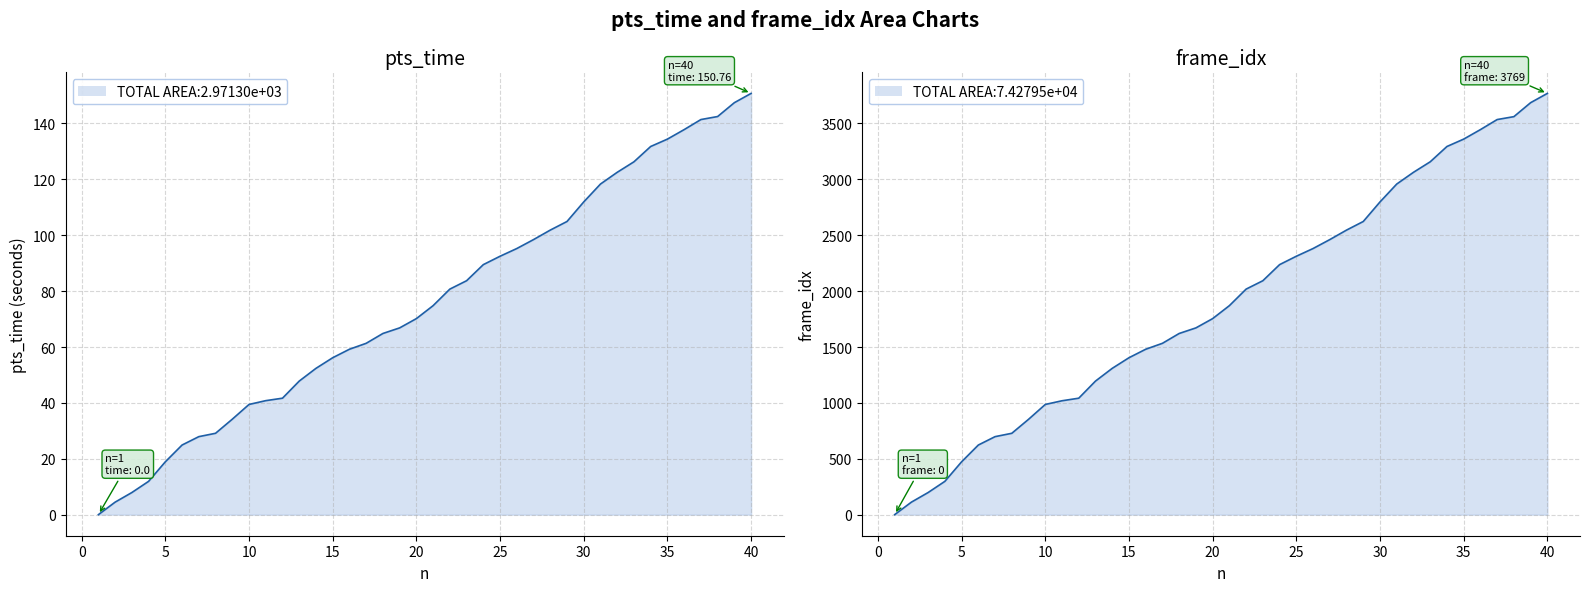

Reading left to right, extract all data points from this chart.

pts_time: 0.0	4.5	7.9	11.9	18.9	24.9	27.9	29.1	34.2	39.4	40.8	41.7	47.8	52.4	56.2	59.2	61.3	64.8	66.8	70.2	74.8	80.7	83.7	89.5	92.5	95.2	98.4	101.8	104.9	111.9	118.3	122.5	126.3	131.8	134.4	137.8	141.4	142.5	147.4	150.8
frame_idx: 0.0	112.0	198.0	298.0	473.0	623.0	698.0	728.0	853.0	986.0	1019.0	1042.0	1195.0	1309.0	1404.0	1480.0	1533.0	1621.0	1671.0	1754.0	1870.0	2018.0	2093.0	2237.0	2312.0	2381.0	2461.0	2546.0	2623.0	2798.0	2958.0	3063.0	3157.0	3294.0	3360.0	3445.0	3535.0	3561.0	3686.0	3769.0